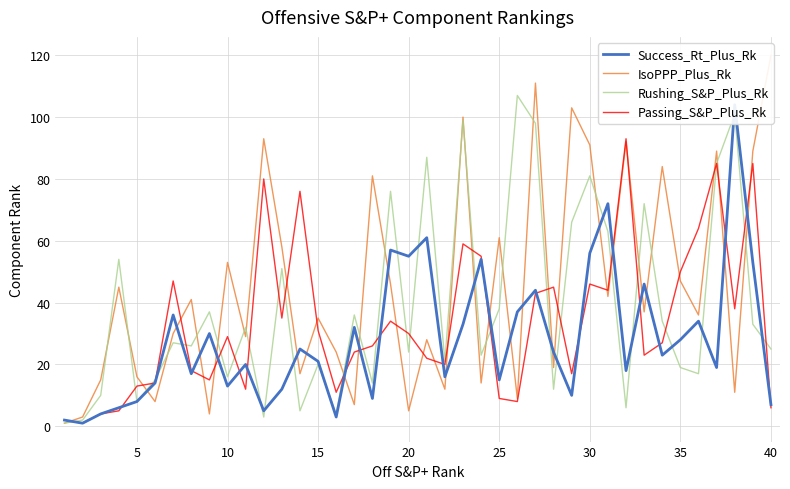

How many lines are shown in the chart?

4